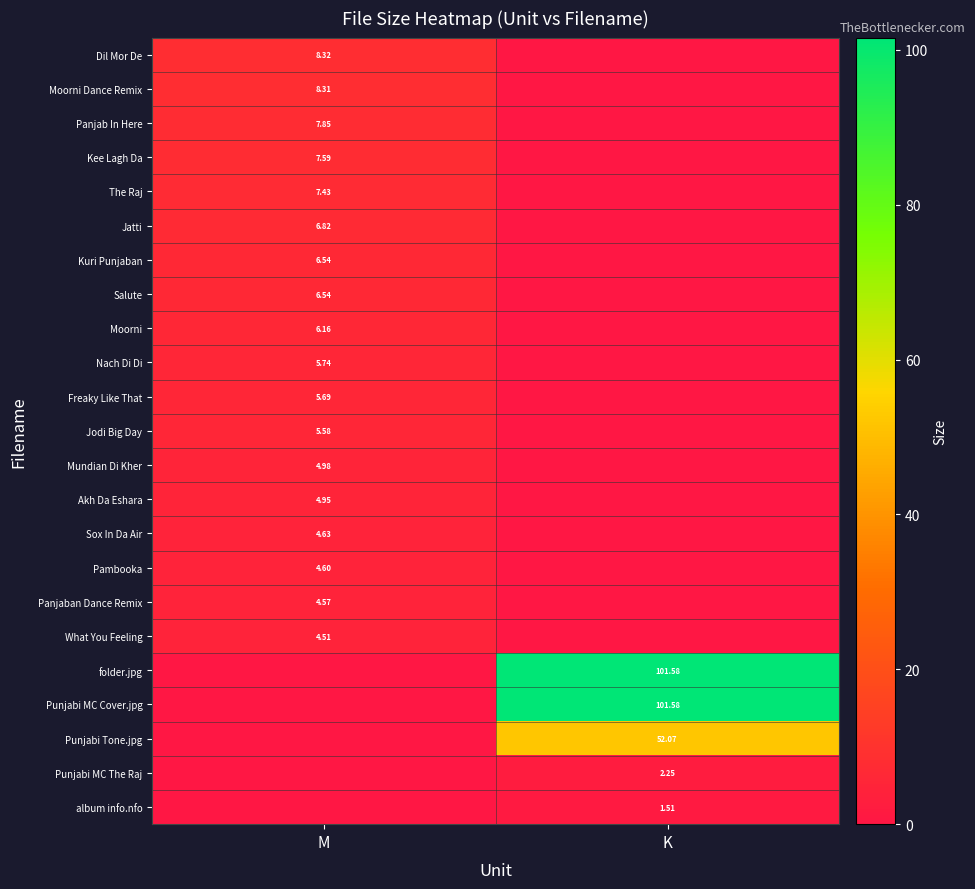

Rank the categories by Punjabi MC Cover.jpg value from lowest to highest.

M, K